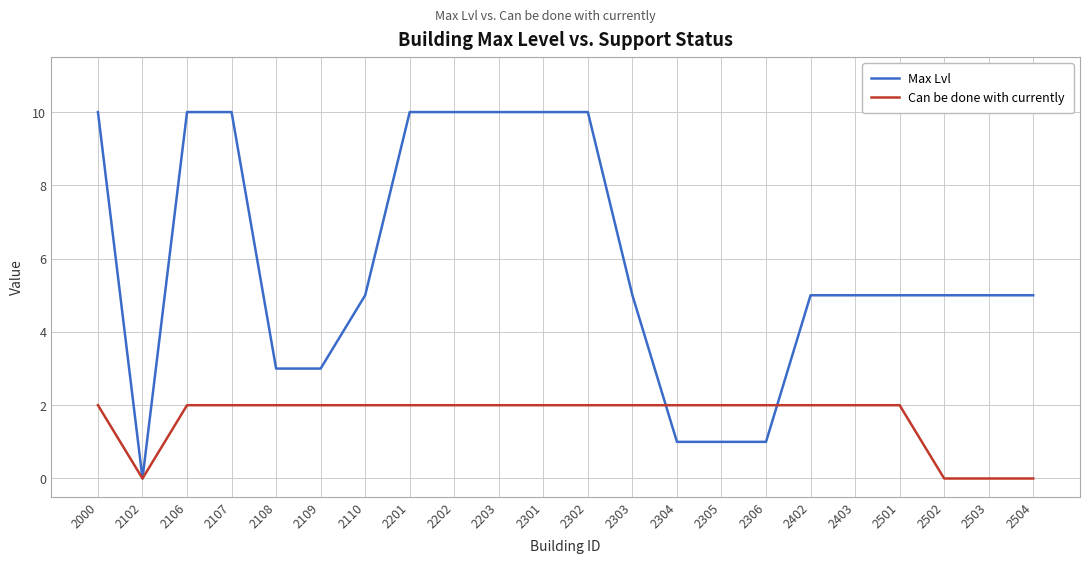

How many categories are shown in the chart?

22